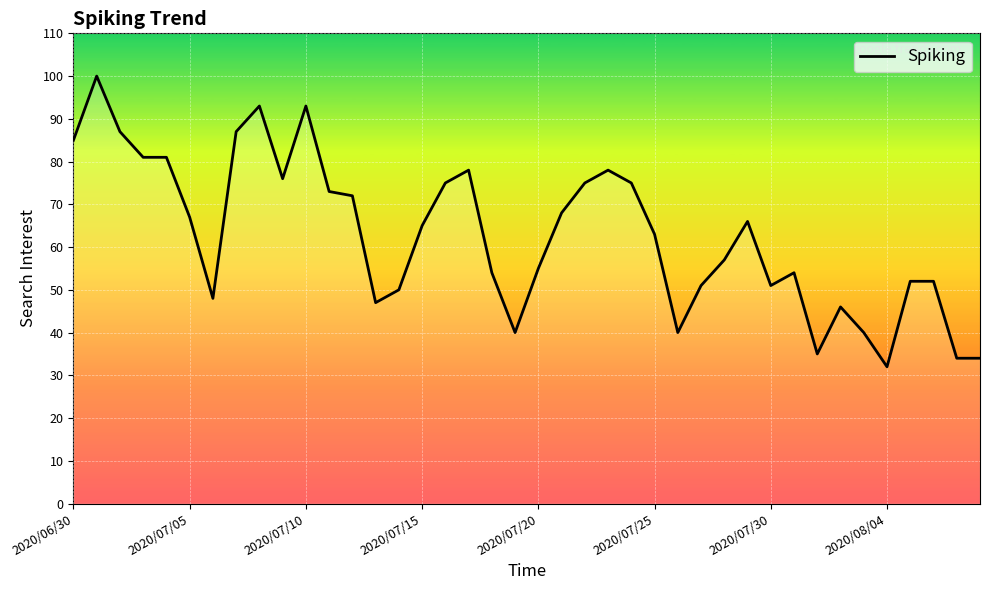

What is the difference between the maximum and minimum values?

68